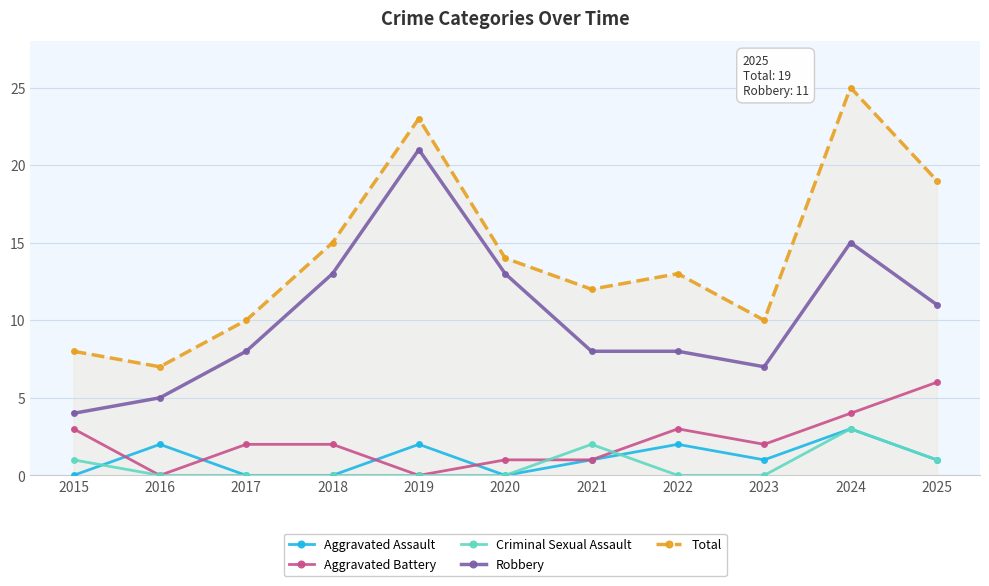

Is the value of Aggravated Battery at 2018 greater than the value of Total at 2017?

No